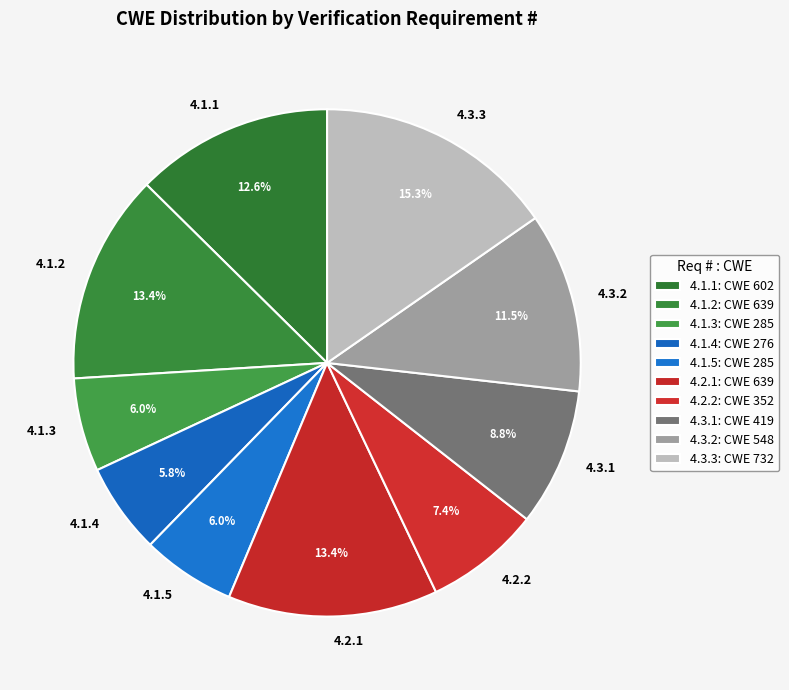

What percentage is the 4.1.4 slice, to the nearest percent?

6%